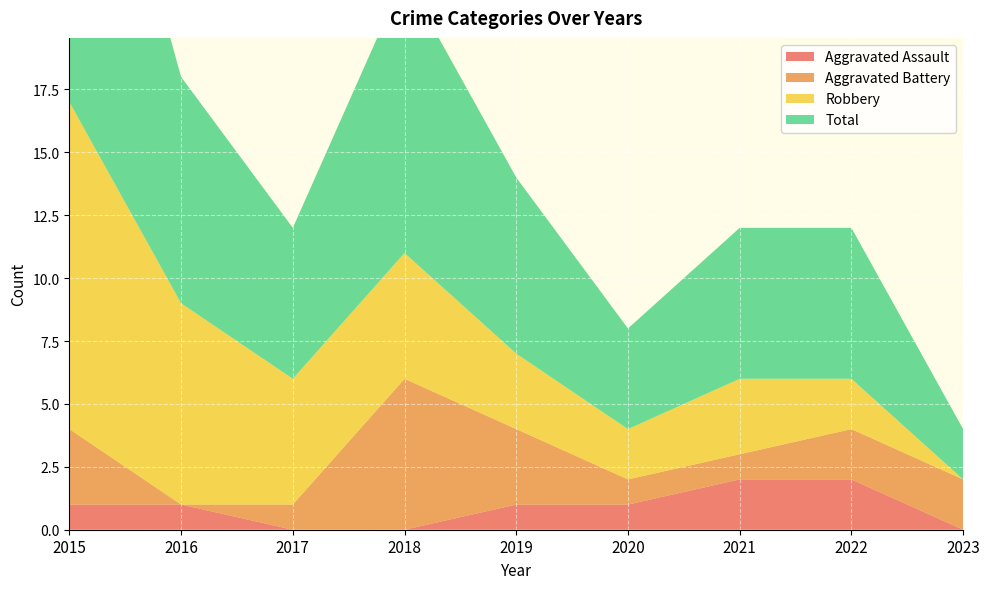

Reading left to right, what are all the values shown in this chart?

Aggravated Assault: 2015=1	2016=1	2017=0	2018=0	2019=1	2020=1	2021=2	2022=2	2023=0
Aggravated Battery: 2015=3	2016=0	2017=1	2018=6	2019=3	2020=1	2021=1	2022=2	2023=2
Robbery: 2015=13	2016=8	2017=5	2018=5	2019=3	2020=2	2021=3	2022=2	2023=0
Total: 2015=17	2016=9	2017=6	2018=11	2019=7	2020=4	2021=6	2022=6	2023=2